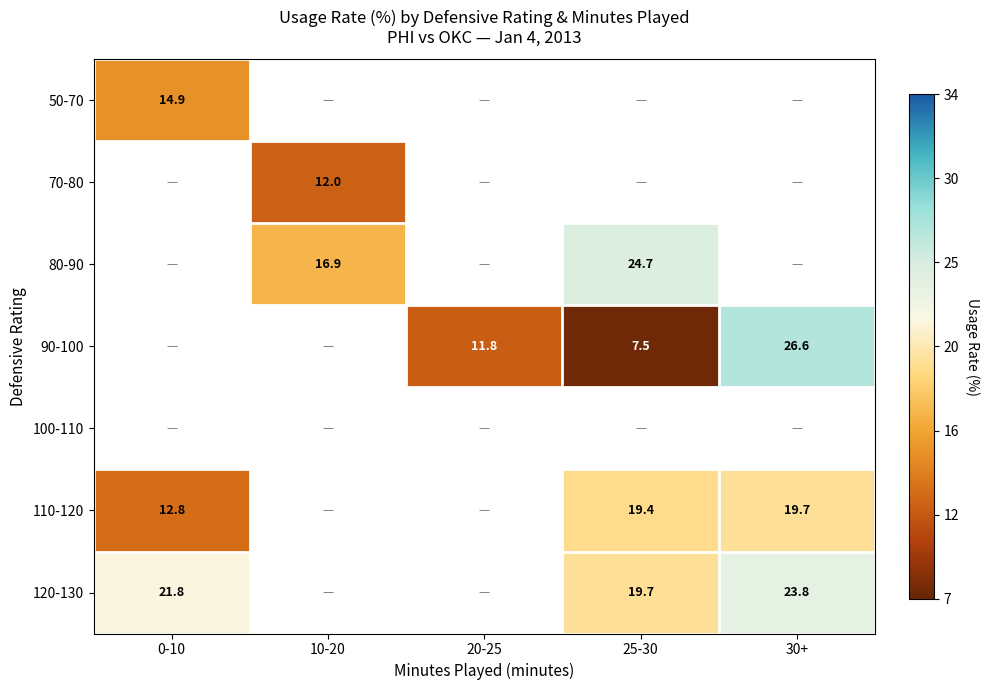

Between 10-20 and 25-30, which is larger?

25-30